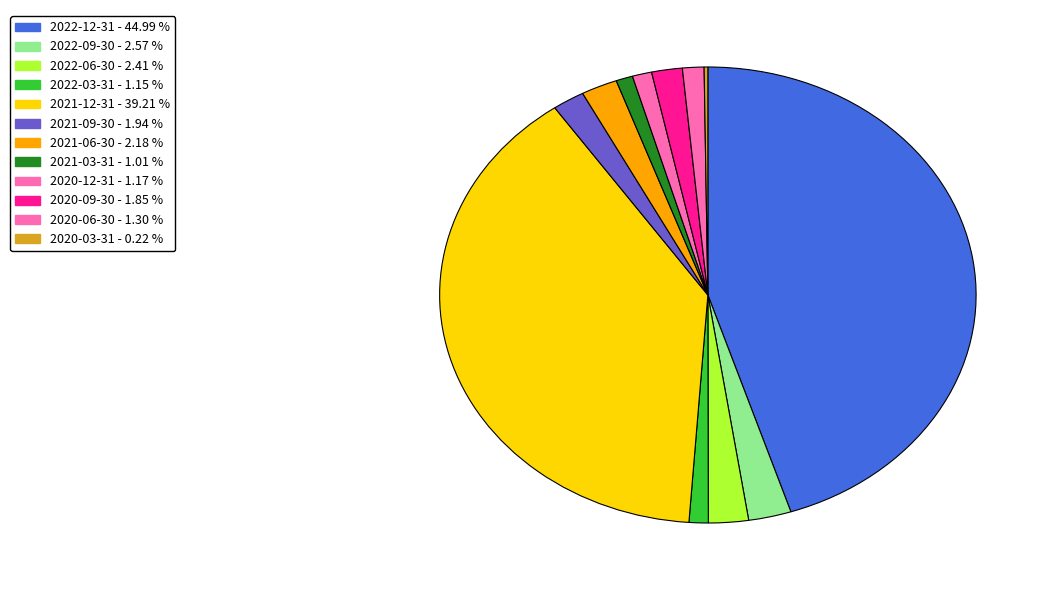

The 2022-12-31 slice represents 52% of the pie. True or false?

False